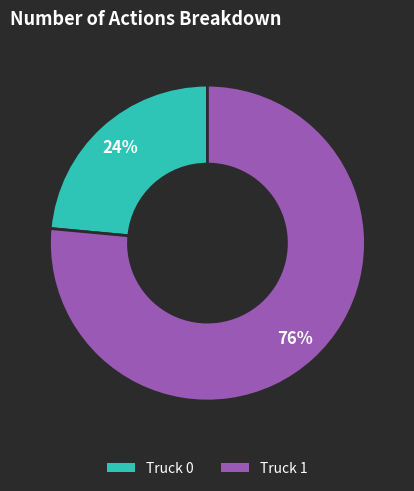

Between Truck 0 and Truck 1, which is larger?

Truck 1